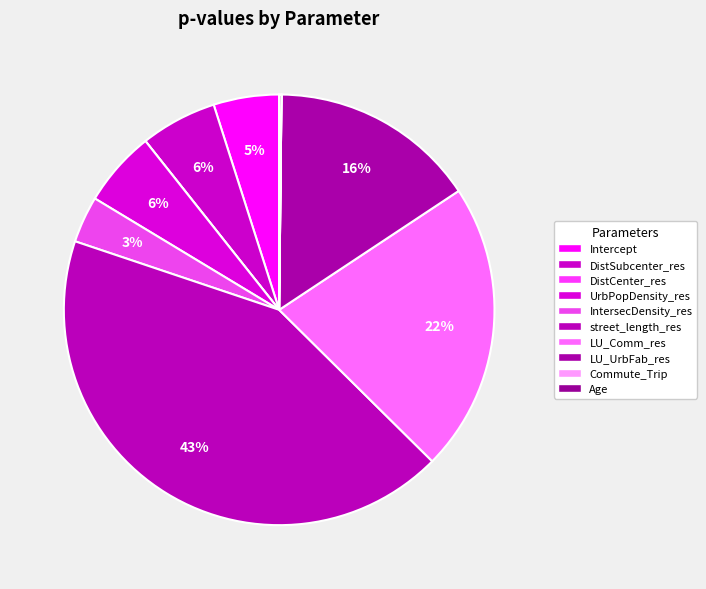

To the nearest percent, what is the difference between the largest and smallest slice percentages?

43%